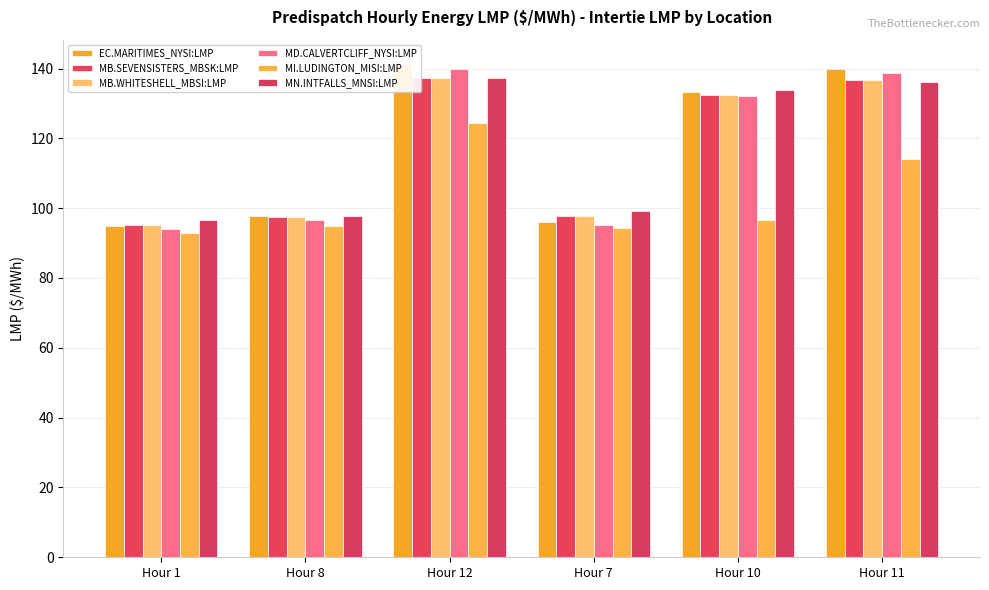

What is the difference between the maximum and minimum values in the MB.WHITESHELL_MBSI:LMP series?

42.1